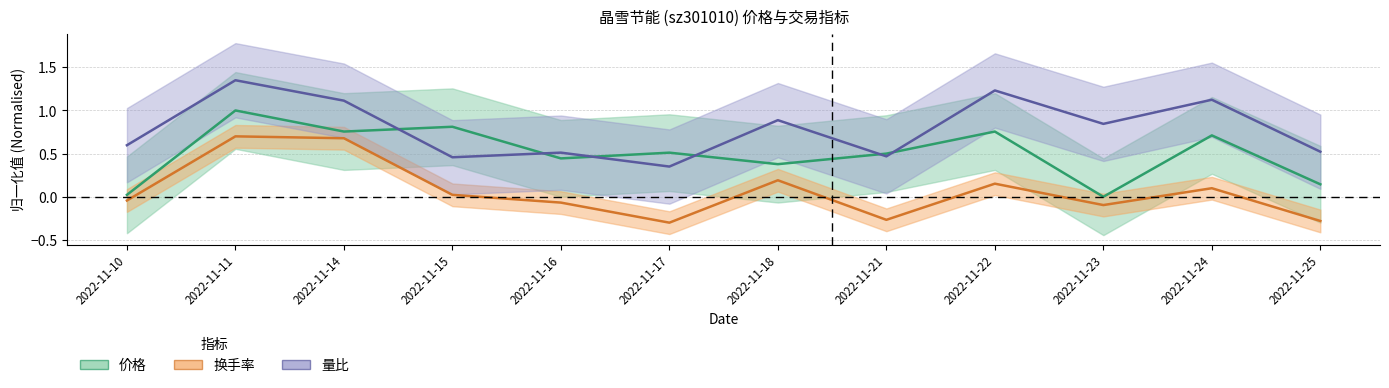

Rank the series by their average value, from lowest to highest.

换手率, 价格, 量比